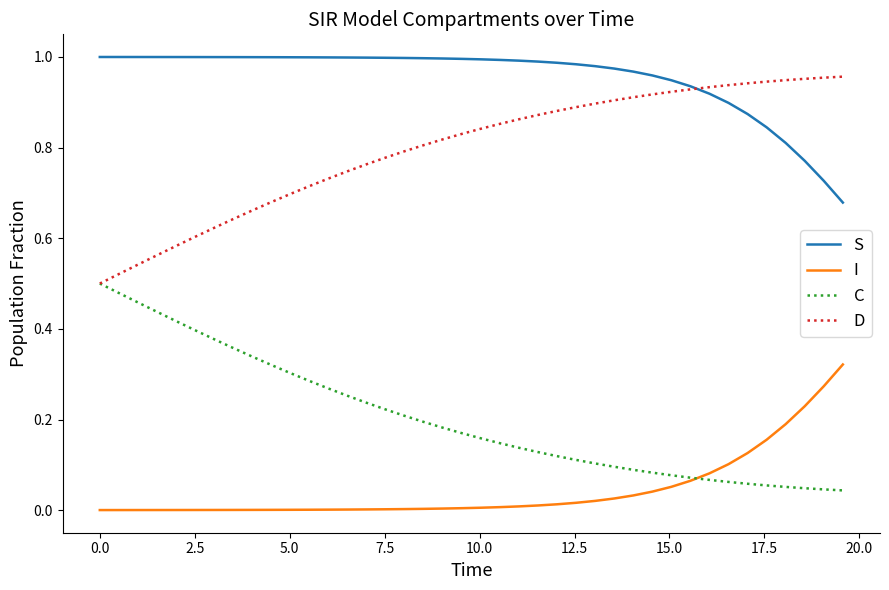

Which series has the largest total across all categories?

S